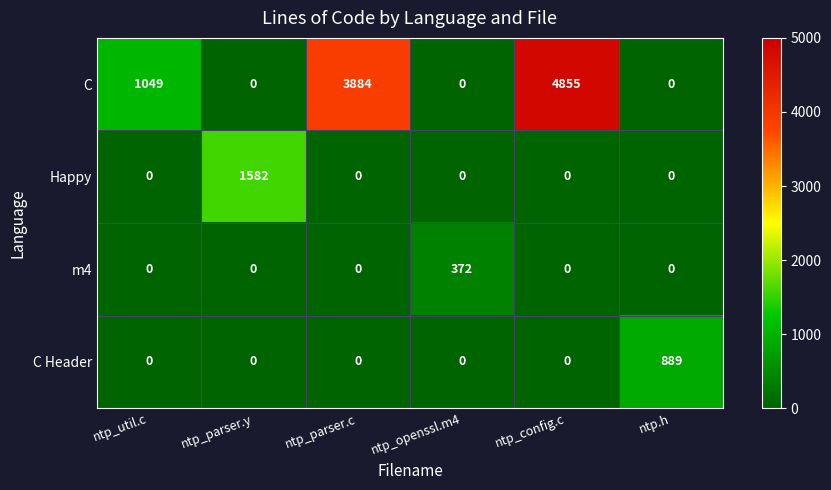

True or false: C Header has a value of 0 at ntp_util.c.

True